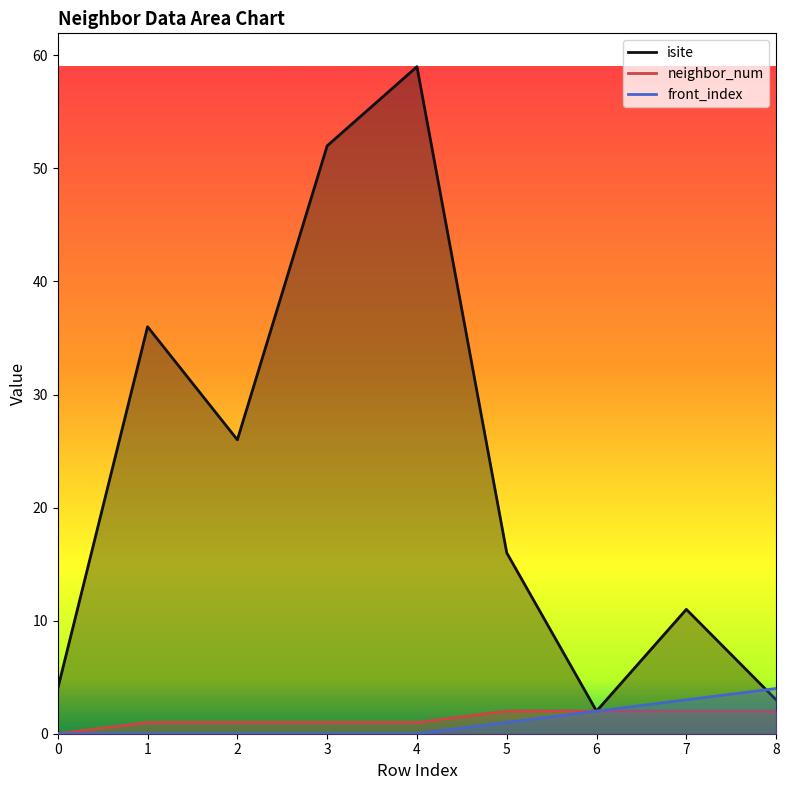

Reading right to left, list all the values displayed in this chart.

isite: 3	11	2	16	59	52	26	36	4
neighbor_num: 2	2	2	2	1	1	1	1	0
front_index: 4	3	2	1	0	0	0	0	0